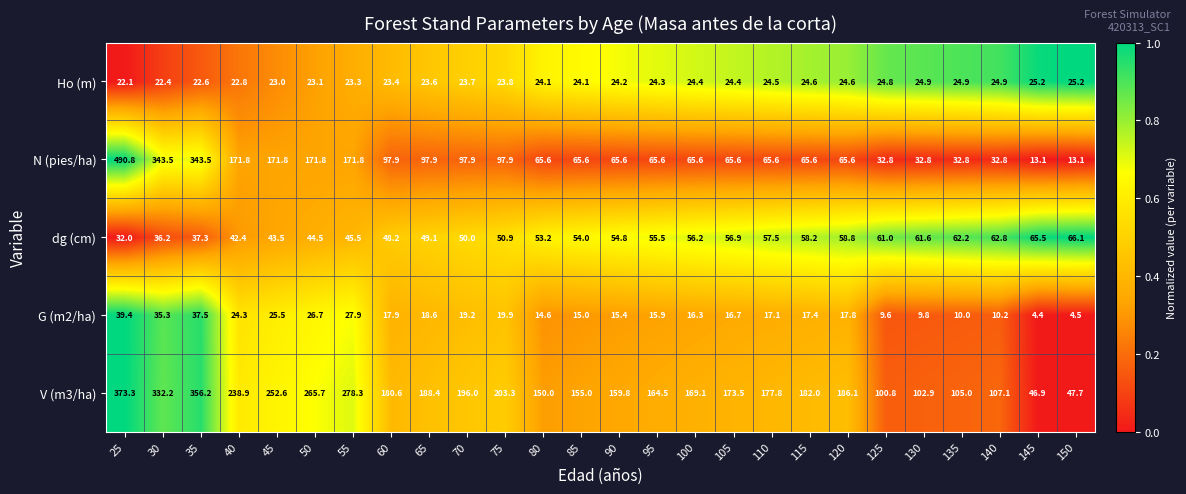

Rank the series at 95 from lowest to highest value.

G (m2/ha), Ho (m), dg (cm), N (pies/ha), V (m3/ha)